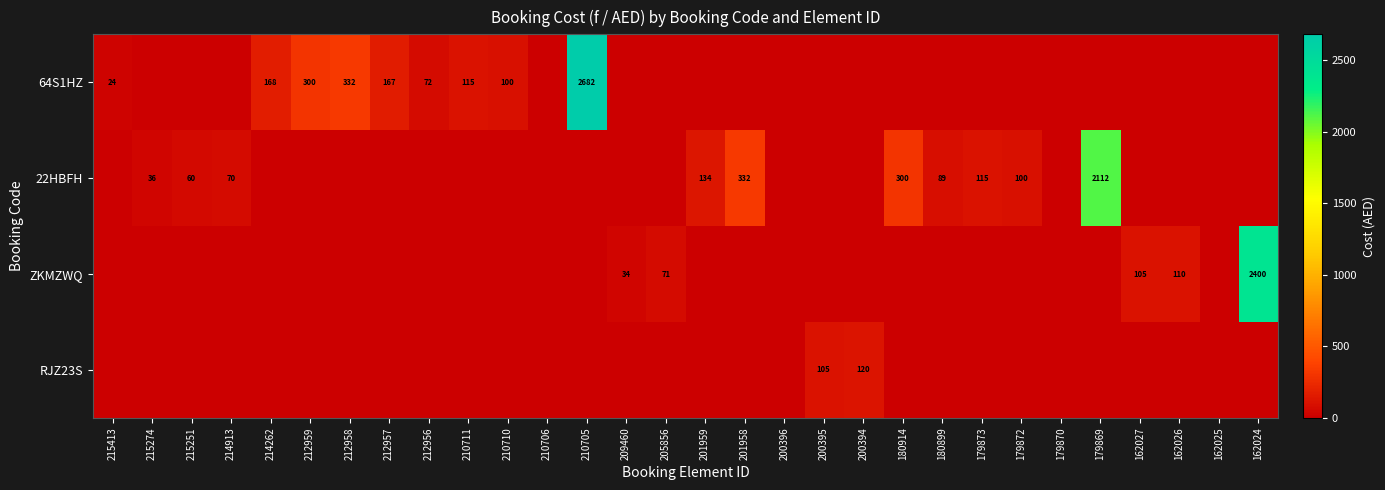

The 22HBFH series shows 450 at 180914. True or false?

False